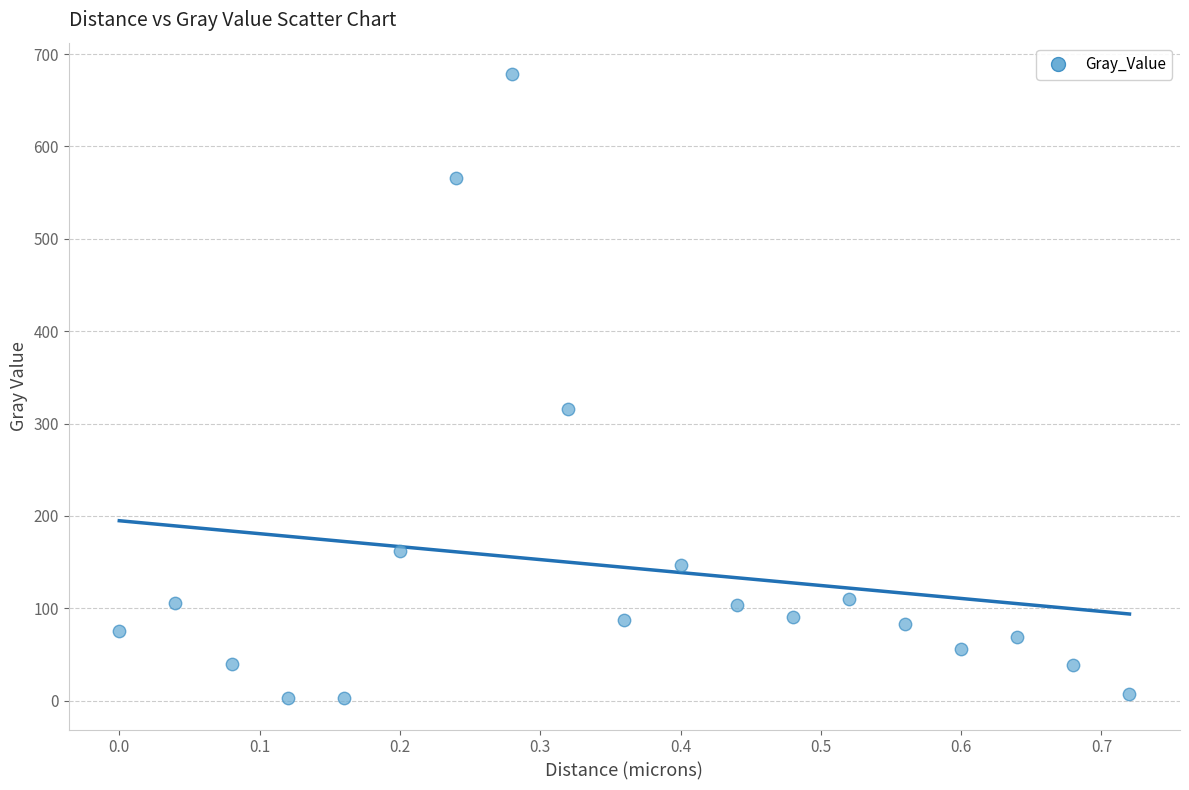

What Y value in the scatter plot is closest to 340?

316.1